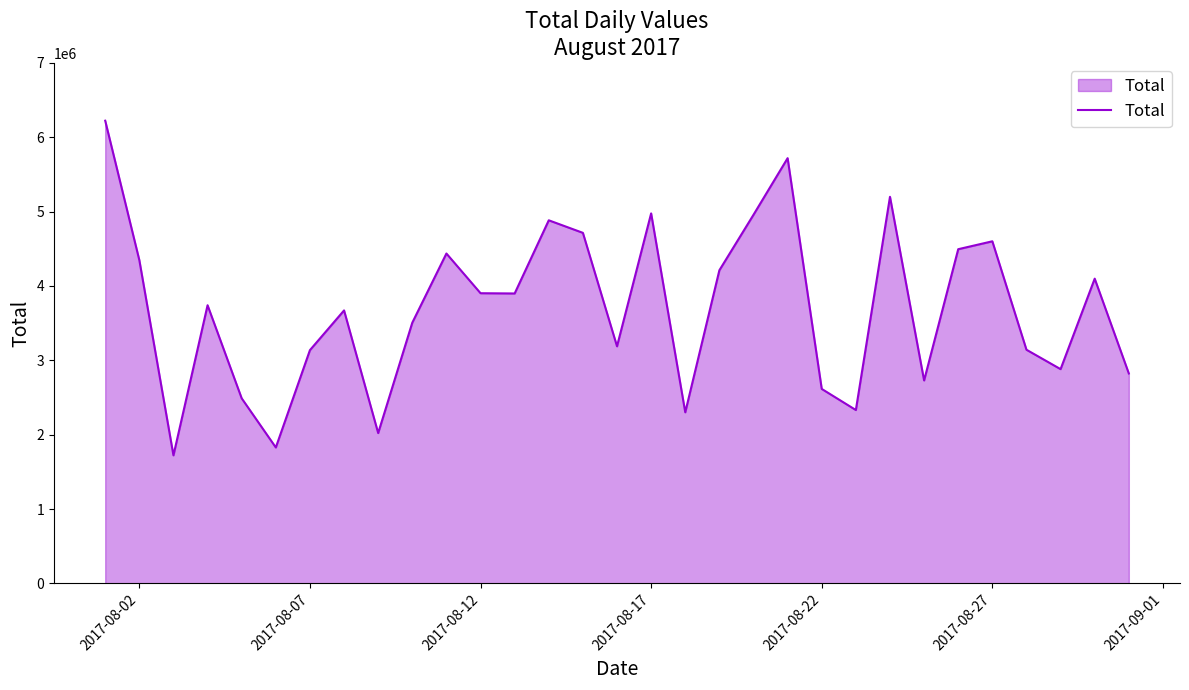

How many series are shown in this chart?

1